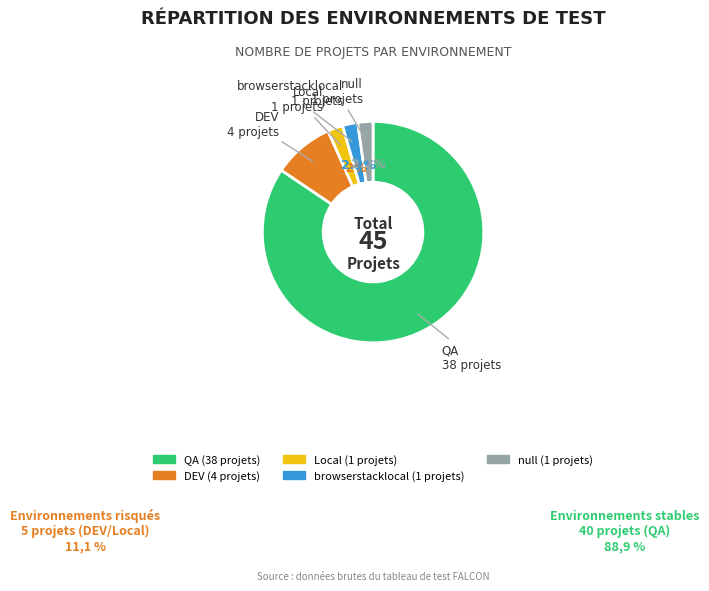

Which slice is the largest?

QA